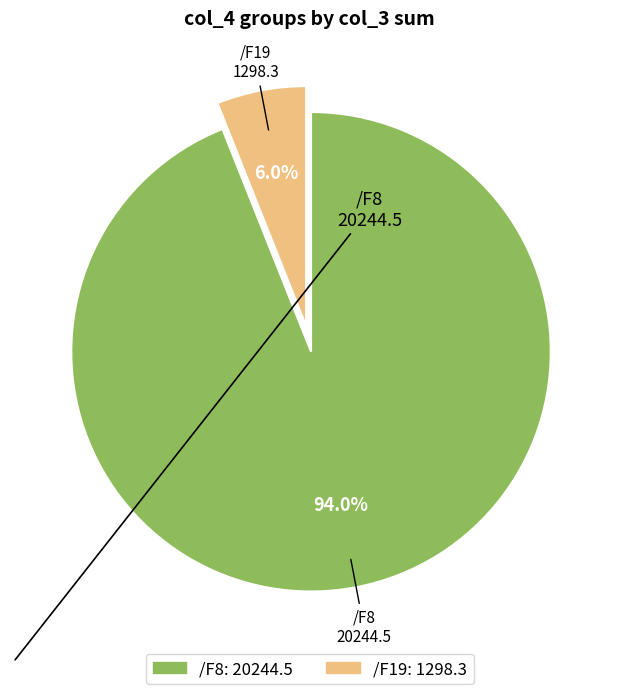

Count the number of slices in the pie.

2